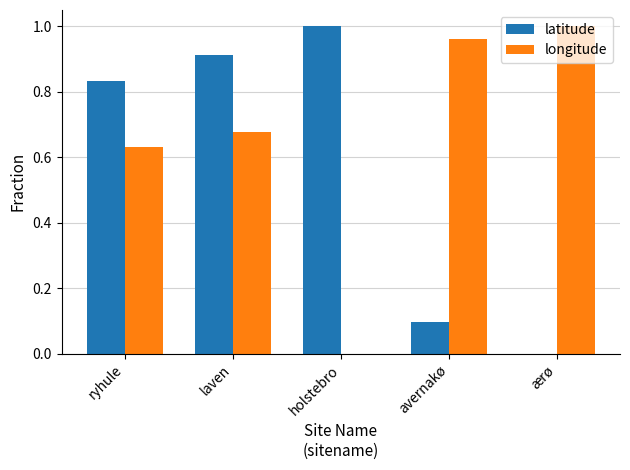

What is the sum of all latitude values?

2.8